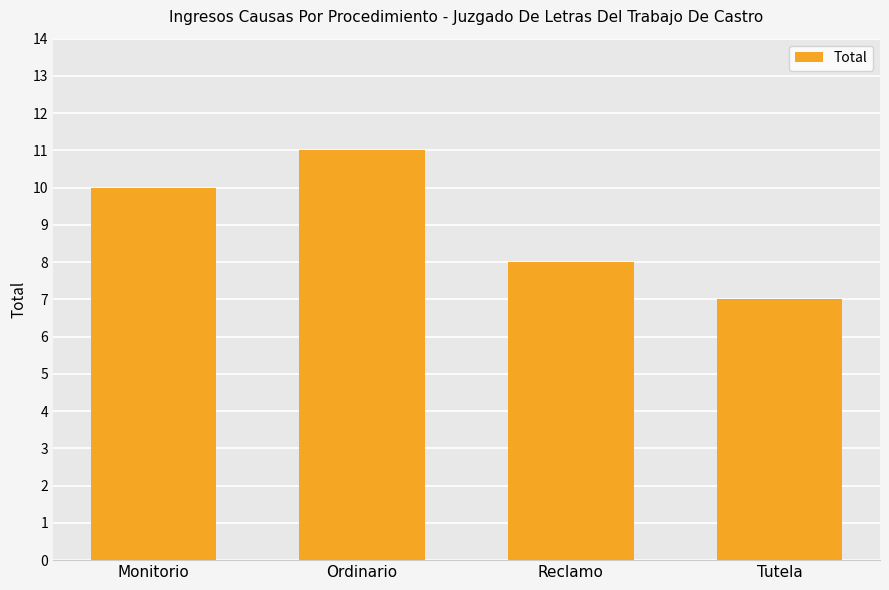

Reading left to right, what are all the values shown in this chart?

Monitorio=10	Ordinario=11	Reclamo=8	Tutela=7